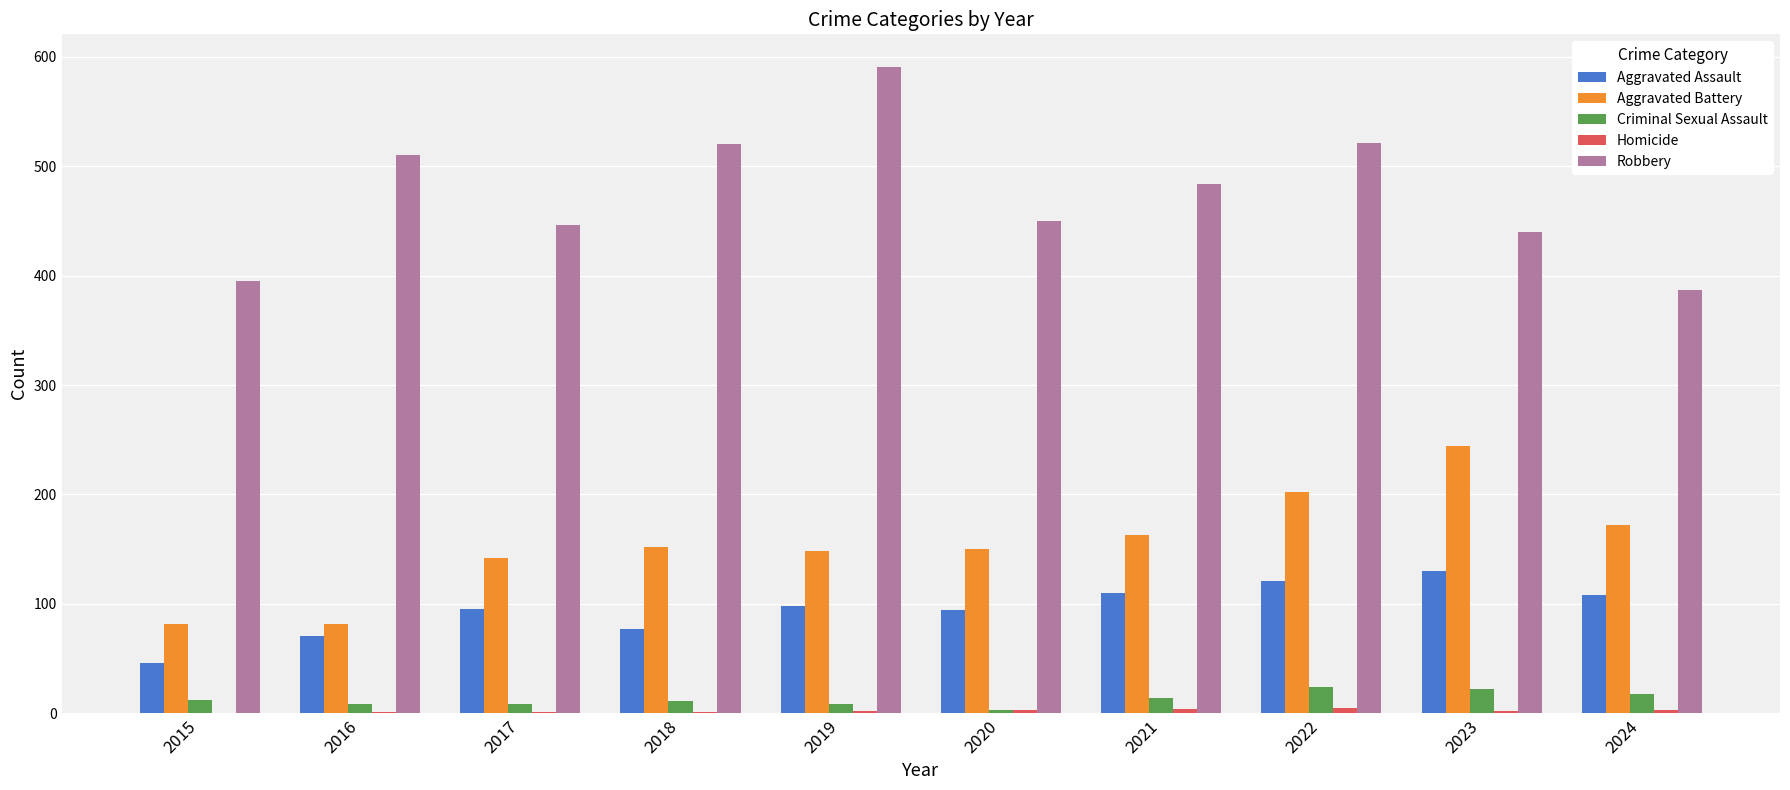

Between 2017 and 2019, which series saw the biggest shift?

Robbery